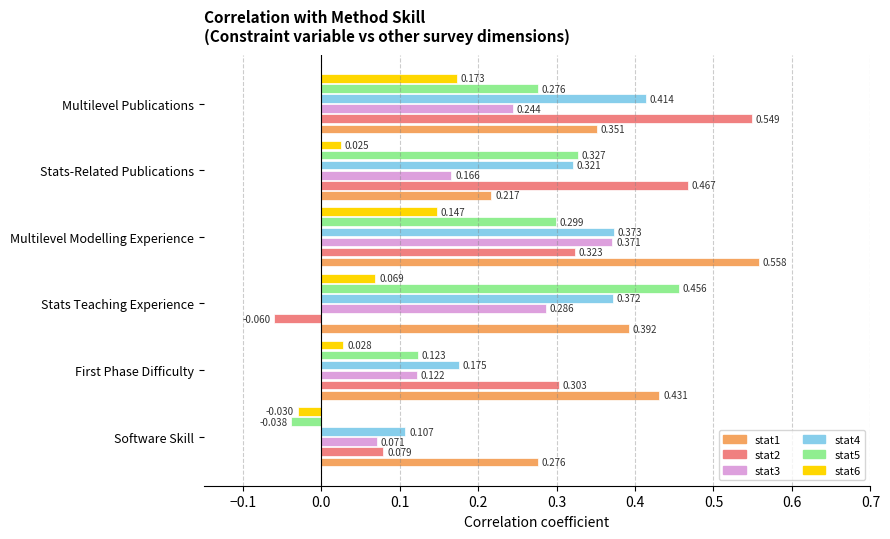

How many data points in stat6 are above 0?

5